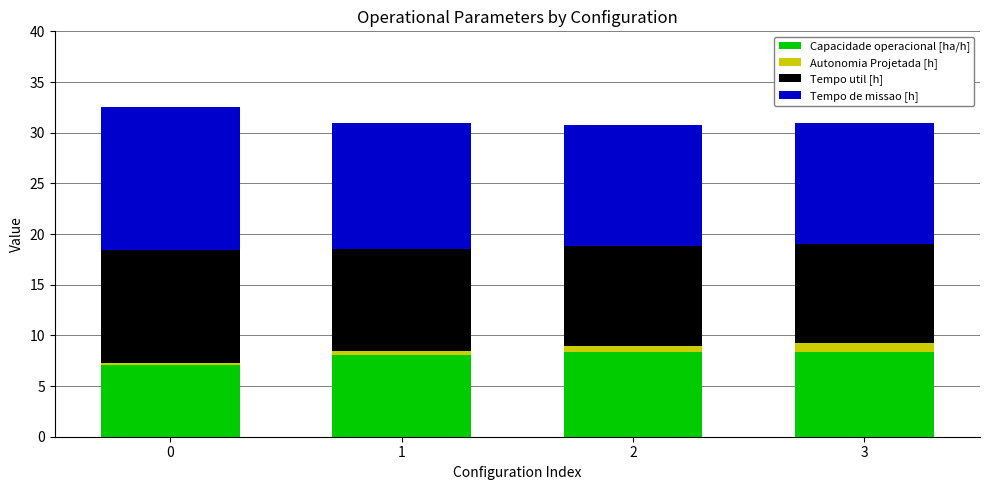

The value of Capacidade operacional [ha/h] at 3 is 8.4. True or false?

True